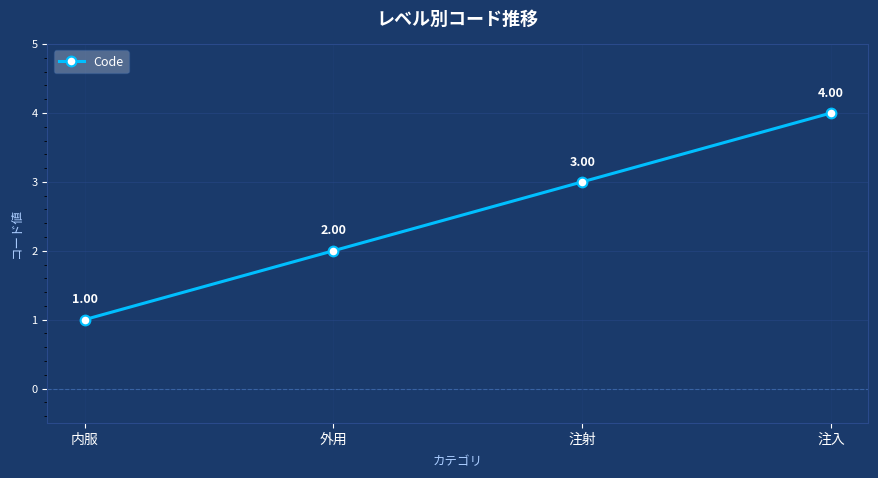

Which label corresponds to the largest value in the chart?

注入